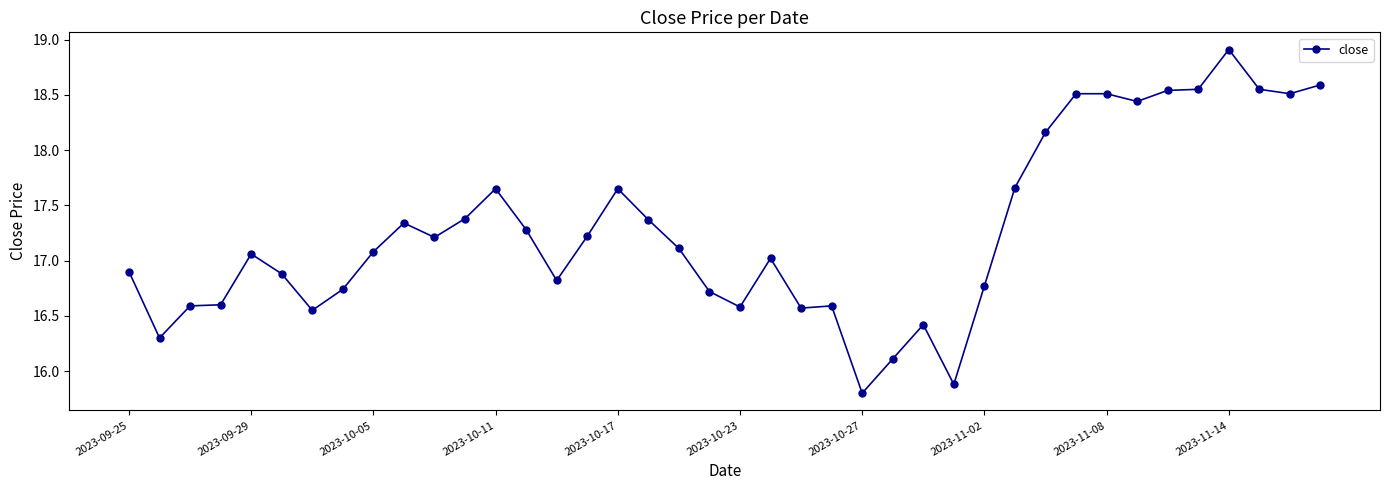

What is the difference between the second highest and second lowest values?

2.7